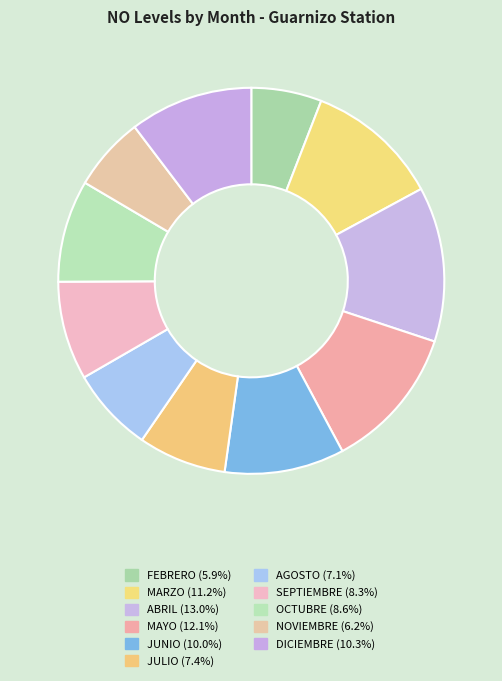

Does any single category account for the majority?

No